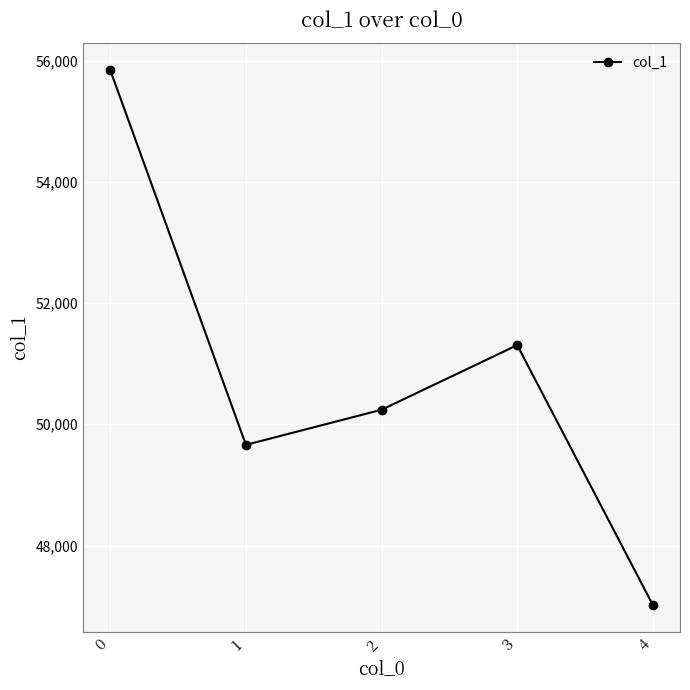

Does the chart have visible grid lines?

Yes